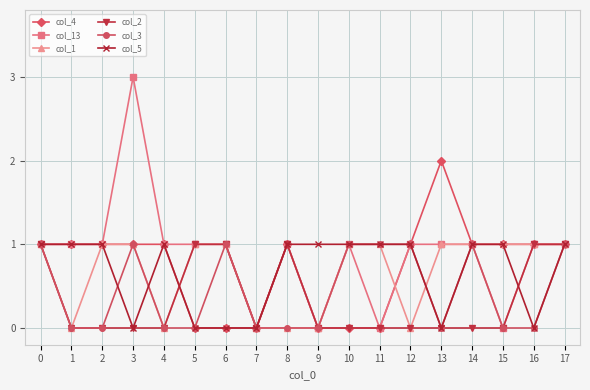

True or false: col_2 has more than 0 interior local peaks.

True